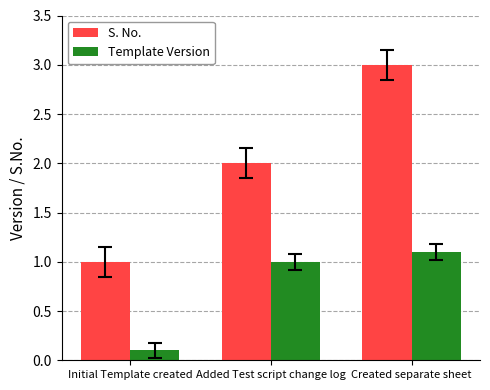

List the series in order of their peak value, lowest first.

Template Version, S. No.